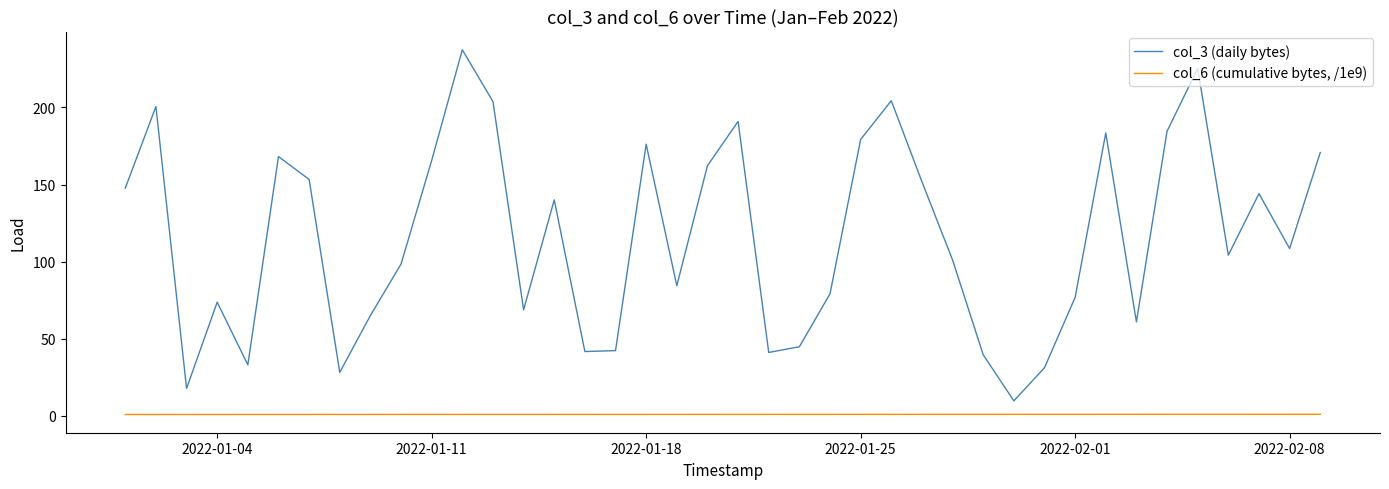

True or false: col_3 (daily bytes) and col_6 (cumulative bytes, /1e9) intersect in this chart.

False